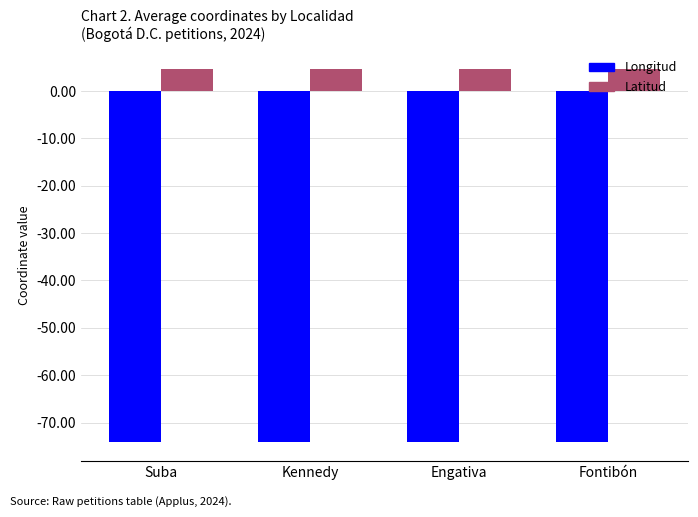

The Longitud series shows -74.2 at Kennedy. True or false?

True